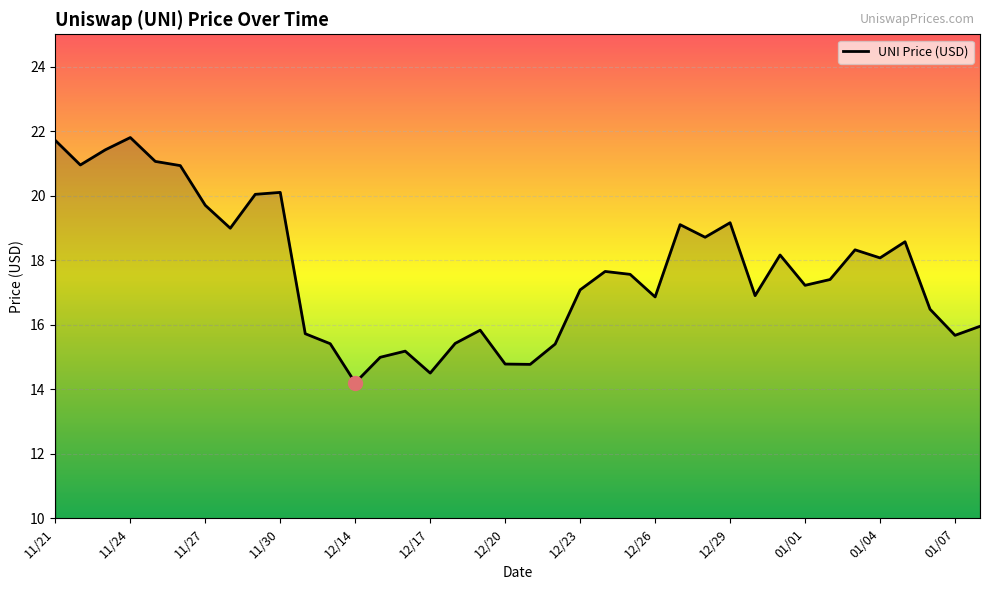

What is the smallest value displayed?

14.2